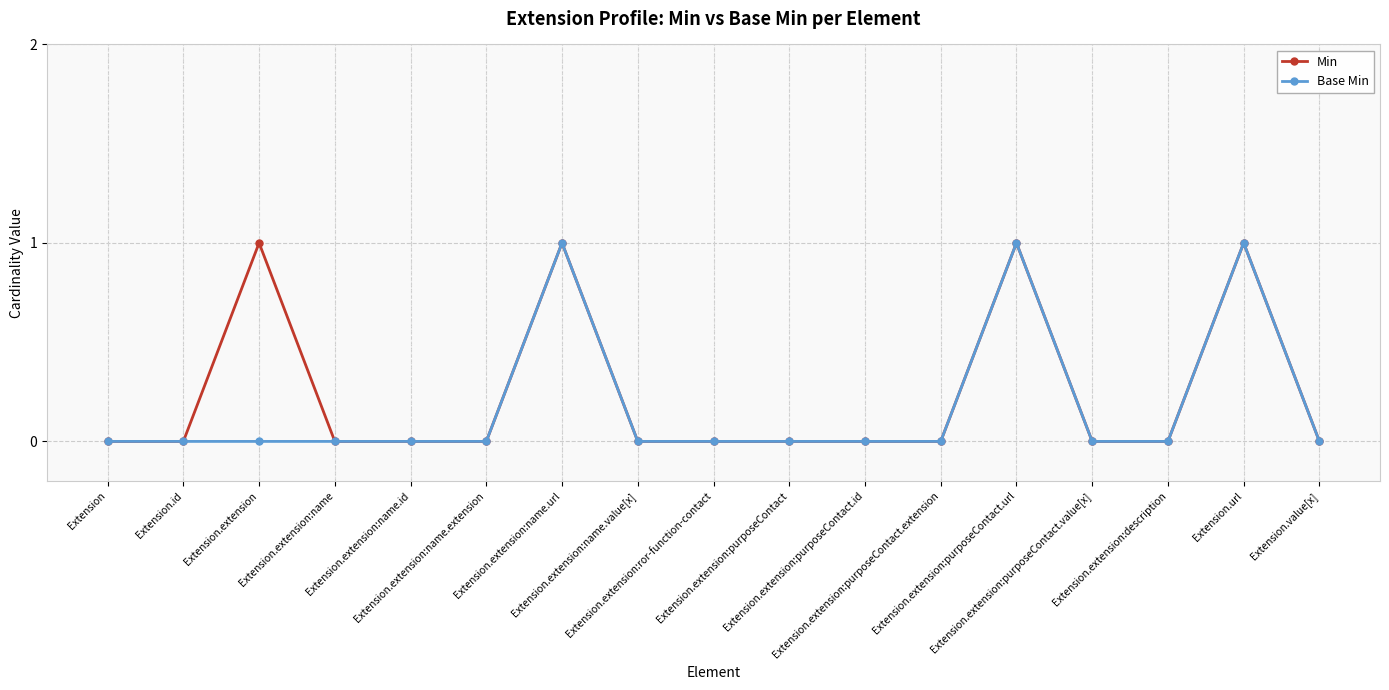

How many data points does each series have?

17